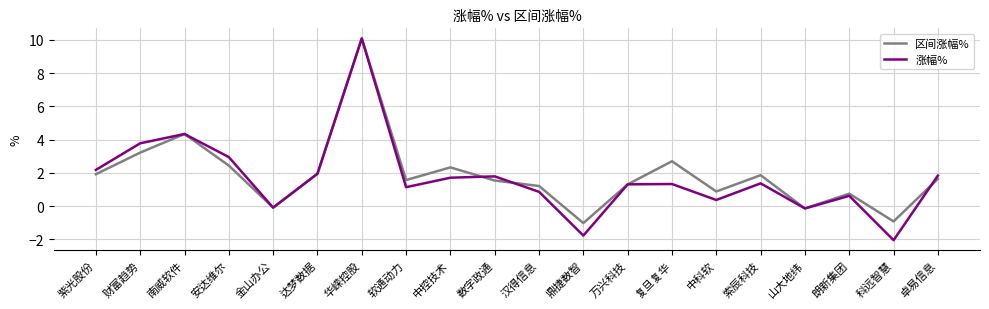

What is the maximum value for 涨幅%?

10.1